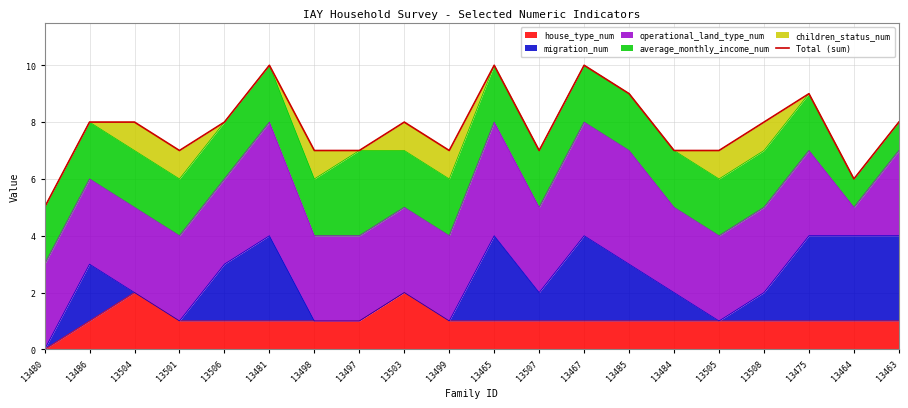

Reading left to right, list all the values displayed in this chart.

13480=5	13486=8	13504=8	13501=7	13506=8	13481=10	13498=7	13497=7	13503=8	13499=7	13465=10	13507=7	13467=10	13485=9	13484=7	13505=7	13508=8	13475=9	13464=6	13463=8